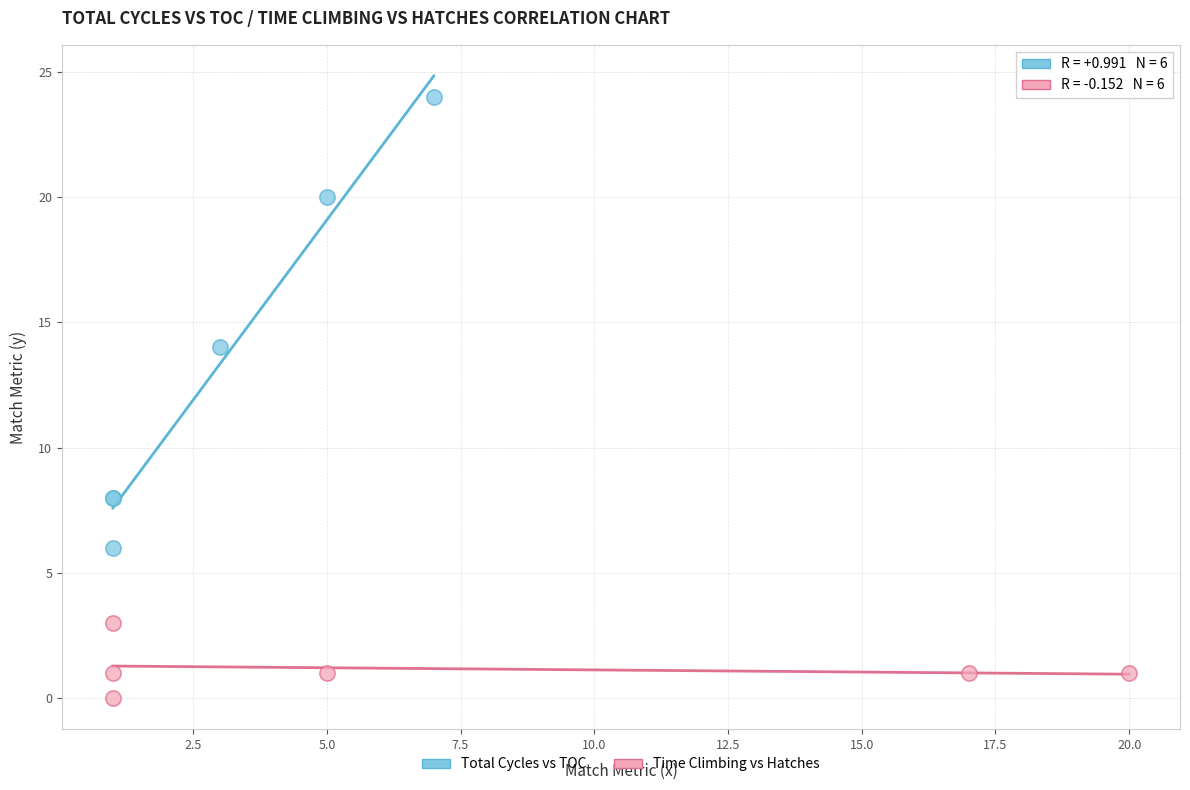

Which series reaches the minimum Y coordinate?

Time Climbing vs Hatches